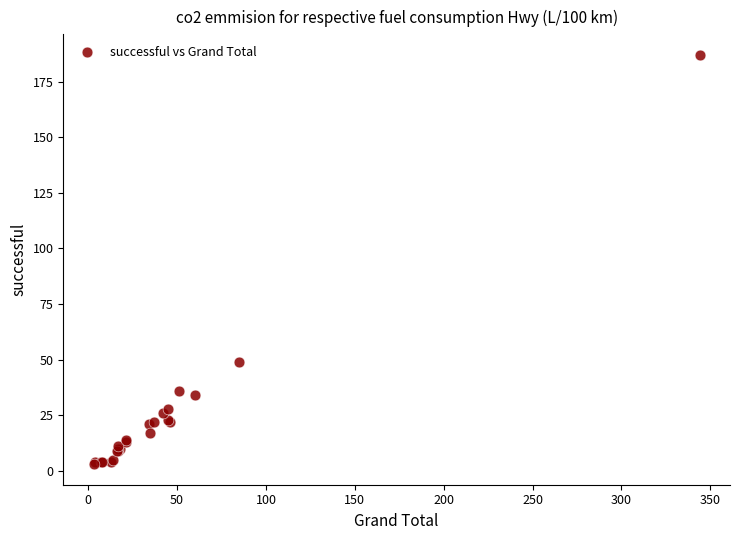

What Y value in the scatter plot is closest to 95?

49